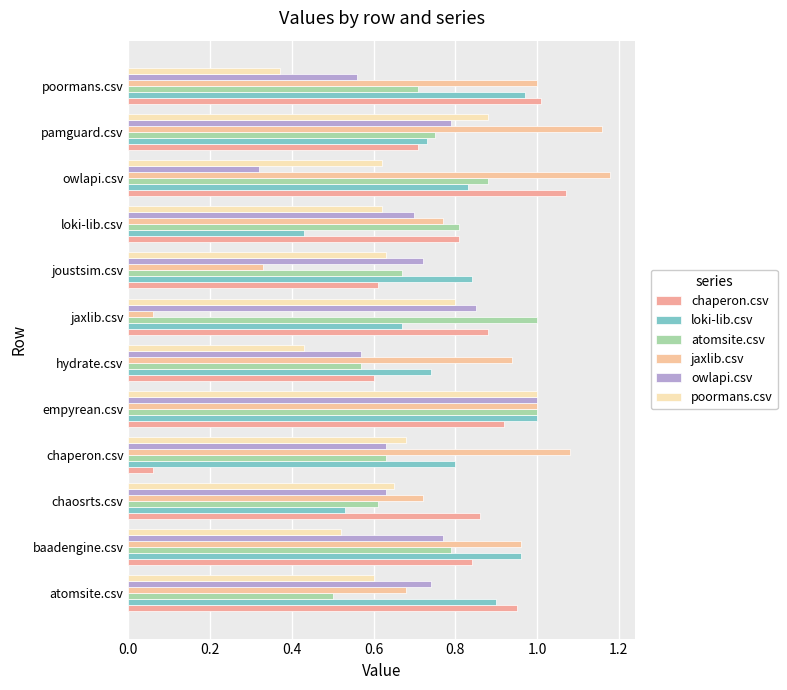

At which label does chaperon.csv reach its minimum?

chaperon.csv